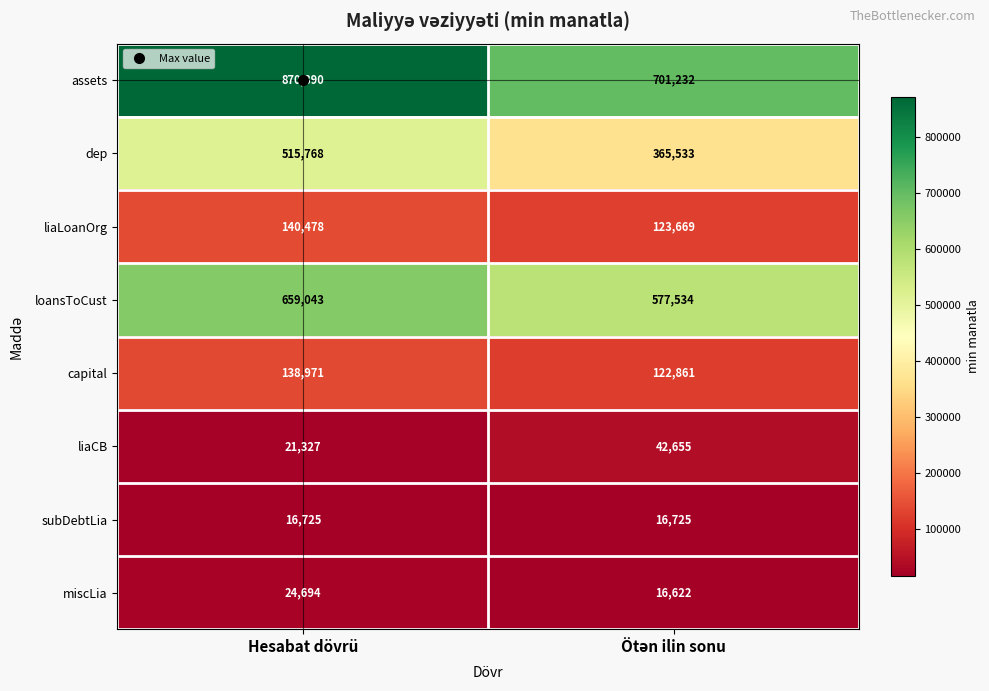

Rank the series by their maximum value, from highest to lowest.

assets, loansToCust, dep, liaLoanOrg, capital, liaCB, miscLia, subDebtLia